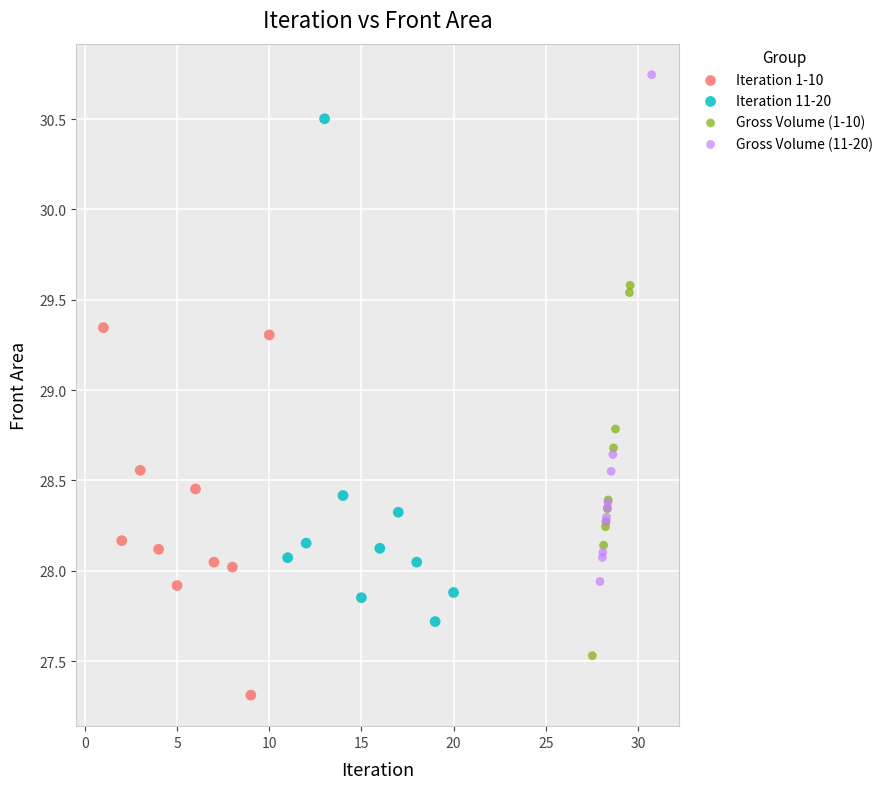

Which series contains the lowest Y value?

Iteration 1-10